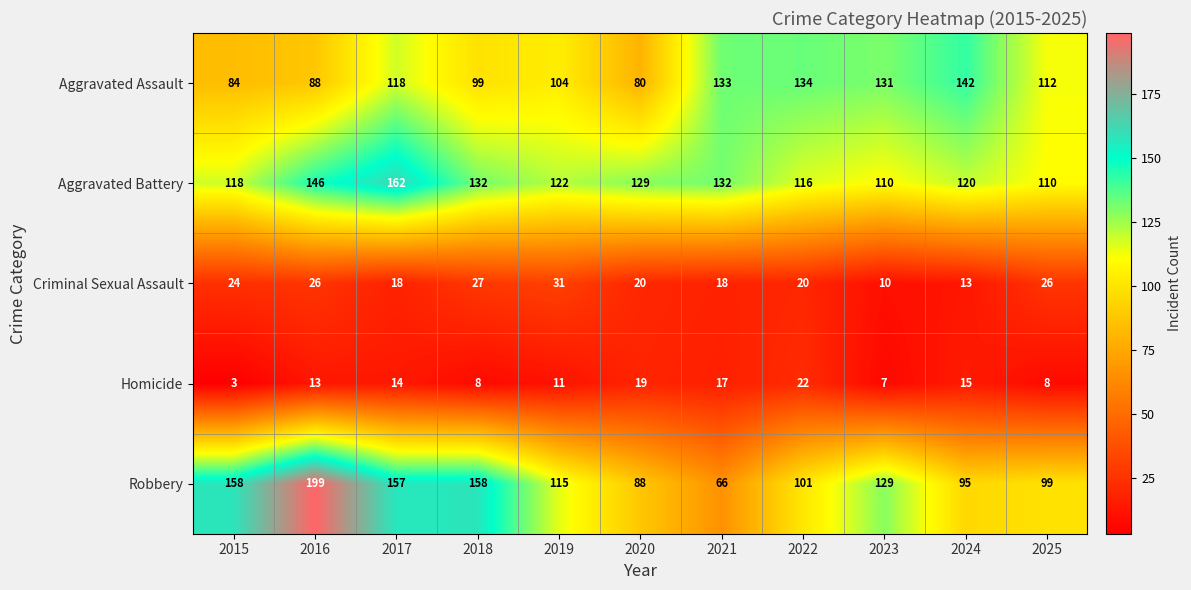

Where is Aggravated Assault nearest to the value 111?

2025